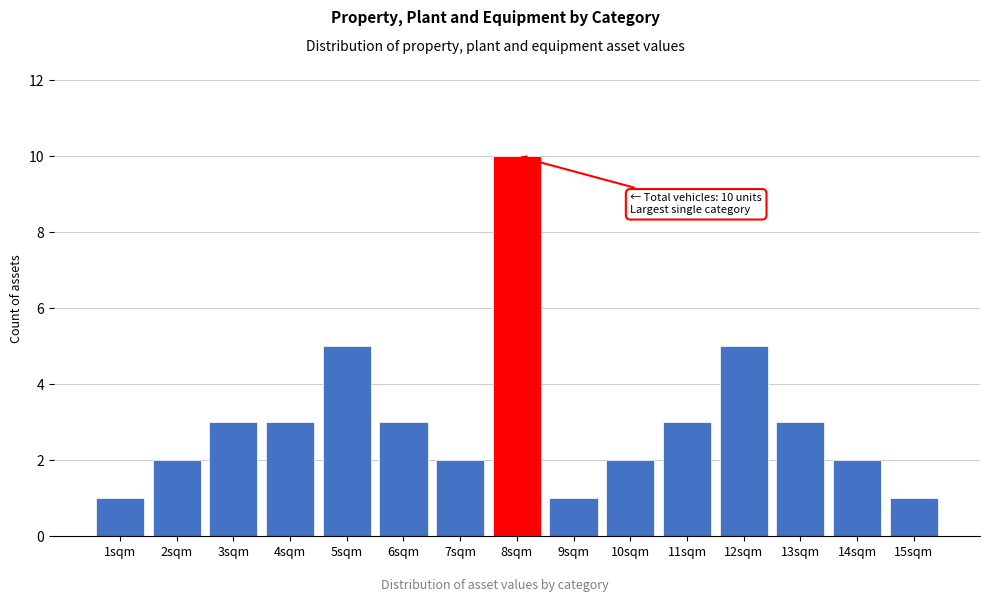

Reading right to left, extract all data points from this chart.

1	2	3	5	3	2	1	10	2	3	5	3	3	2	1